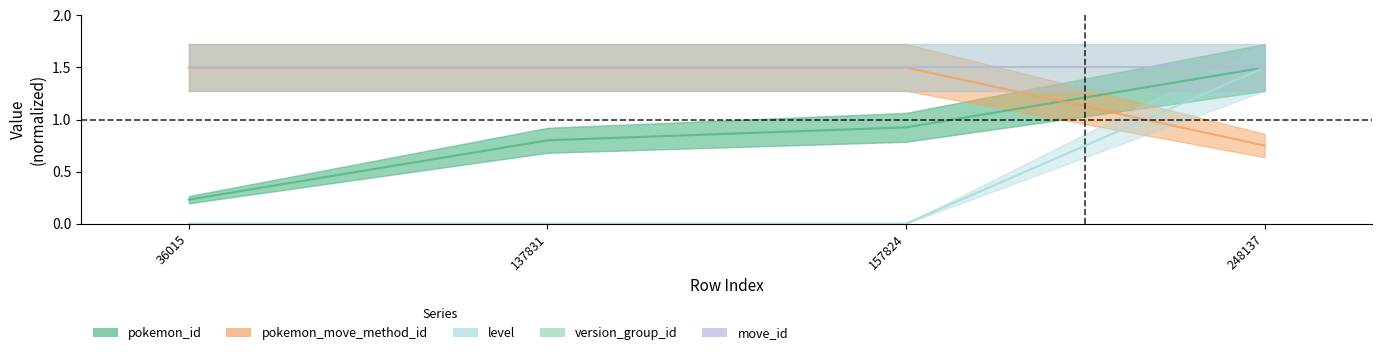

At which label does pokemon_move_method_id first exceed 1?

36015